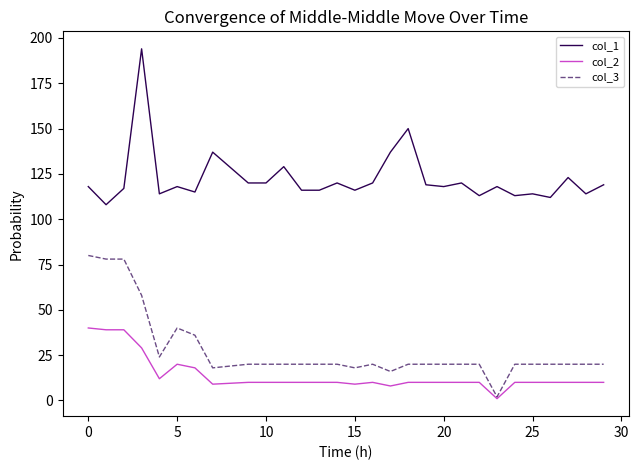

What is the sum of all col_2 values?

404.0